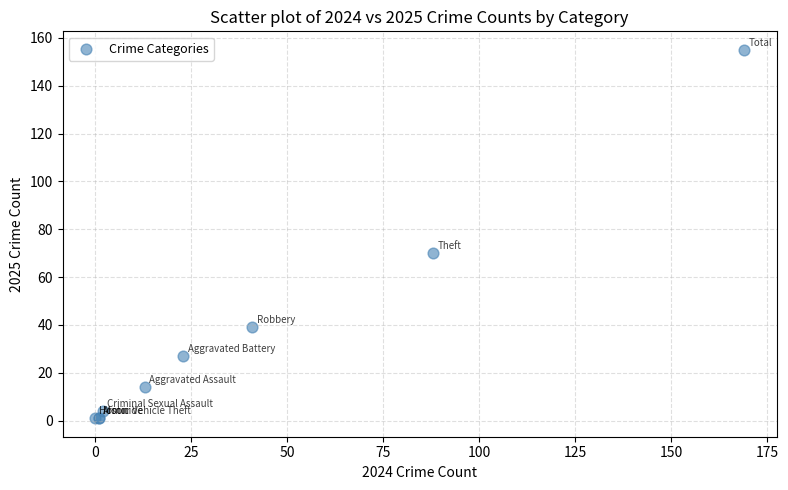

What Y value in the scatter plot is closest to 78?

70